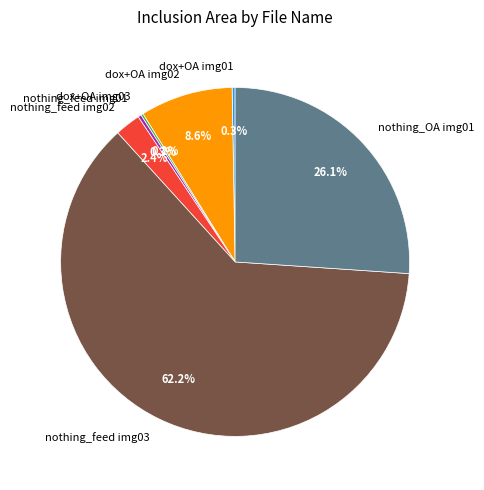

Which slice is the largest?

nothing_feed img03